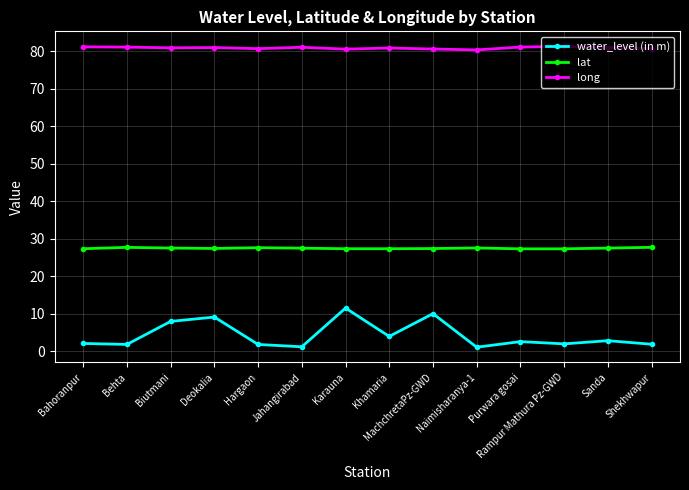

What is the difference between the maximum and minimum values in the water_level (in m) series?

10.4